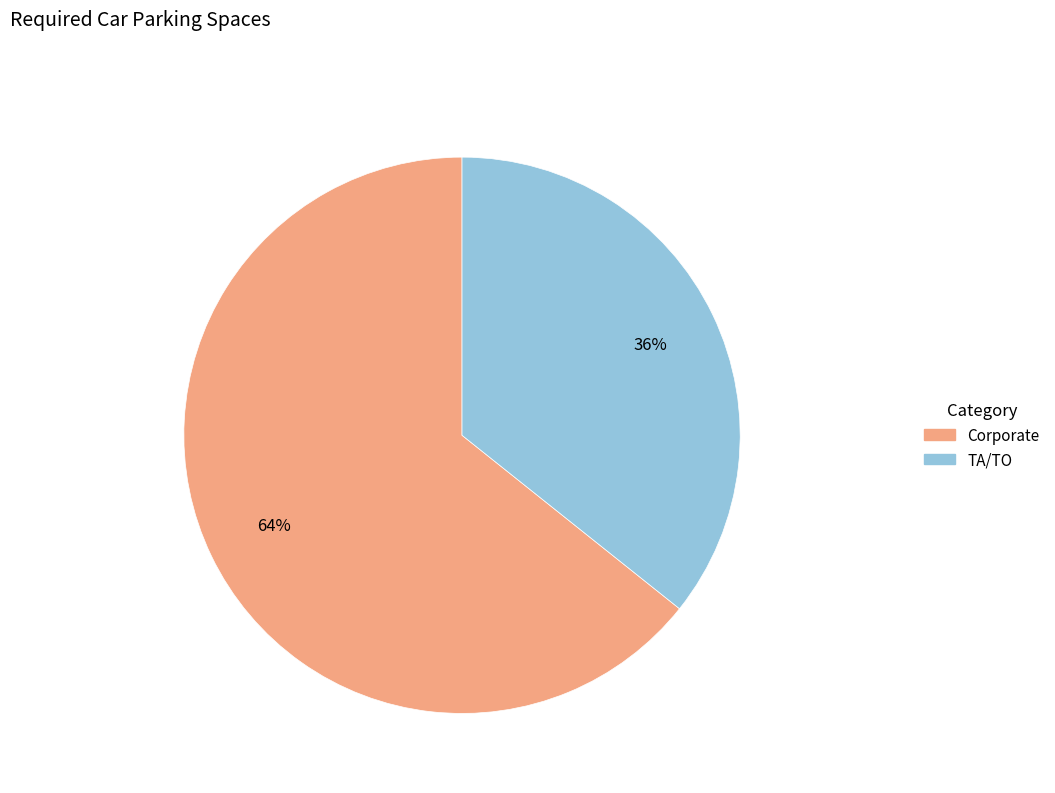

Which category has the smallest portion of the pie?

TA/TO